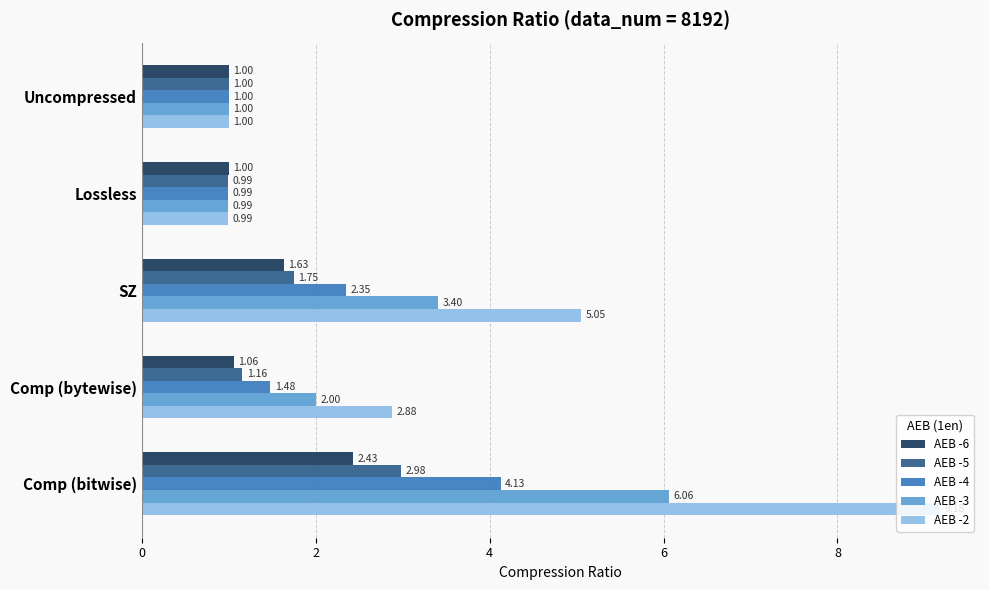

List the series in order of their peak value, lowest first.

AEB -6, AEB -5, AEB -4, AEB -3, AEB -2